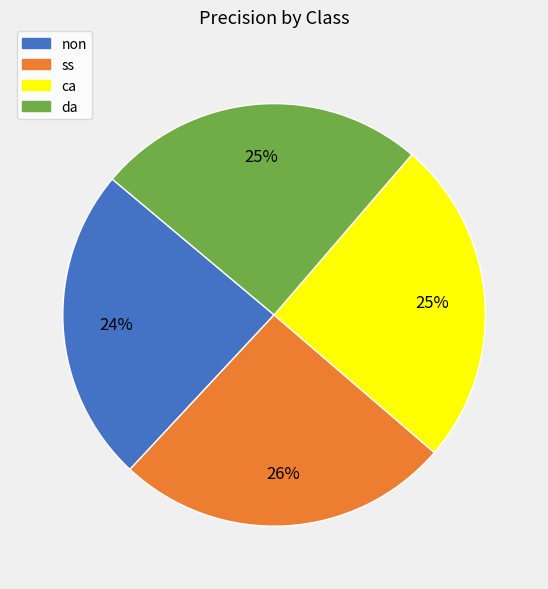

Do ca and ss together represent more than half of the pie?

Yes